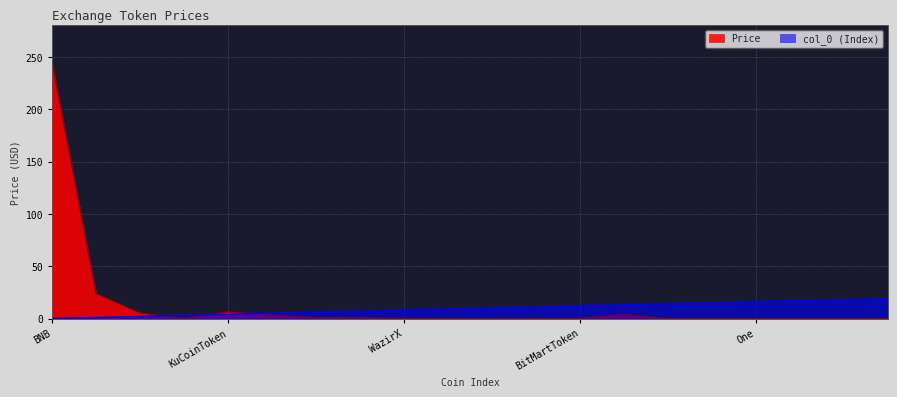

How many categories are shown in the chart?

20